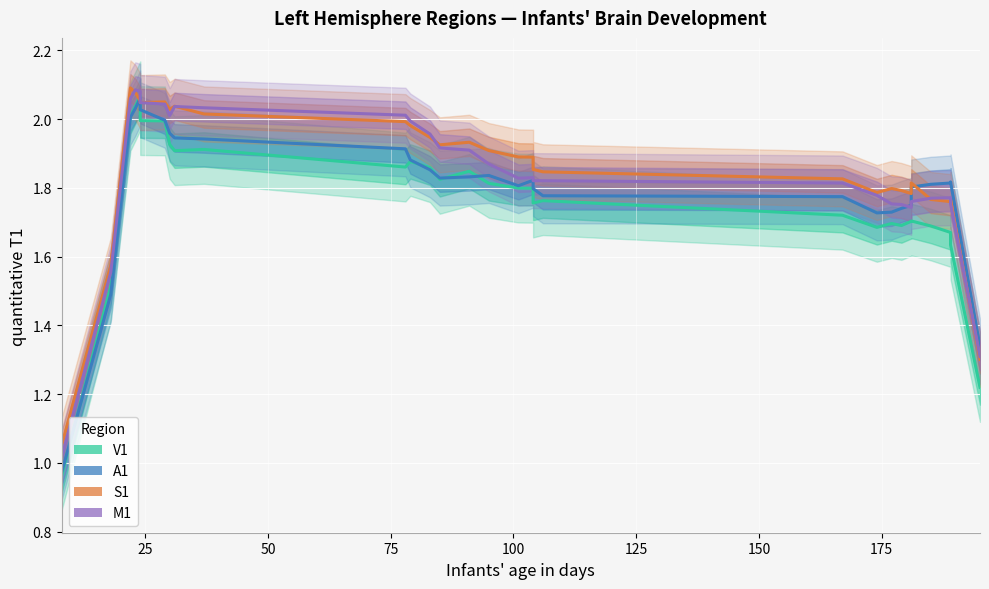

In M1, how many points are higher than both neighbors (excluding endpoints)?

4